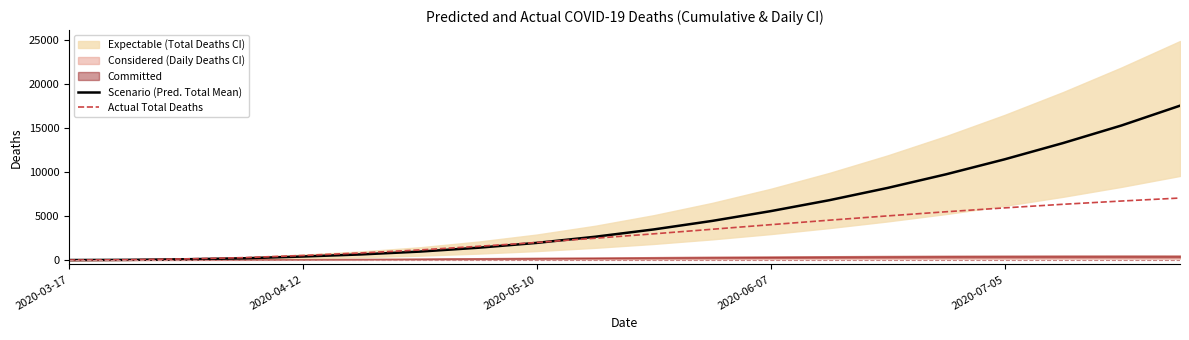

Does the chart display data point markers on the line(s)?

No